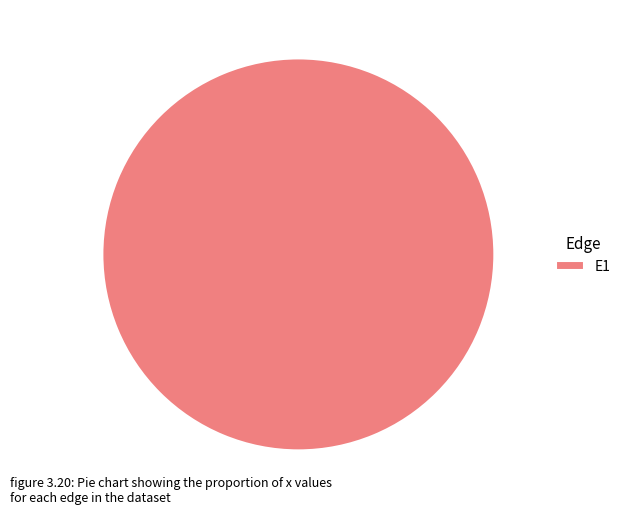

Does E1 represent more than half of the total?

Yes